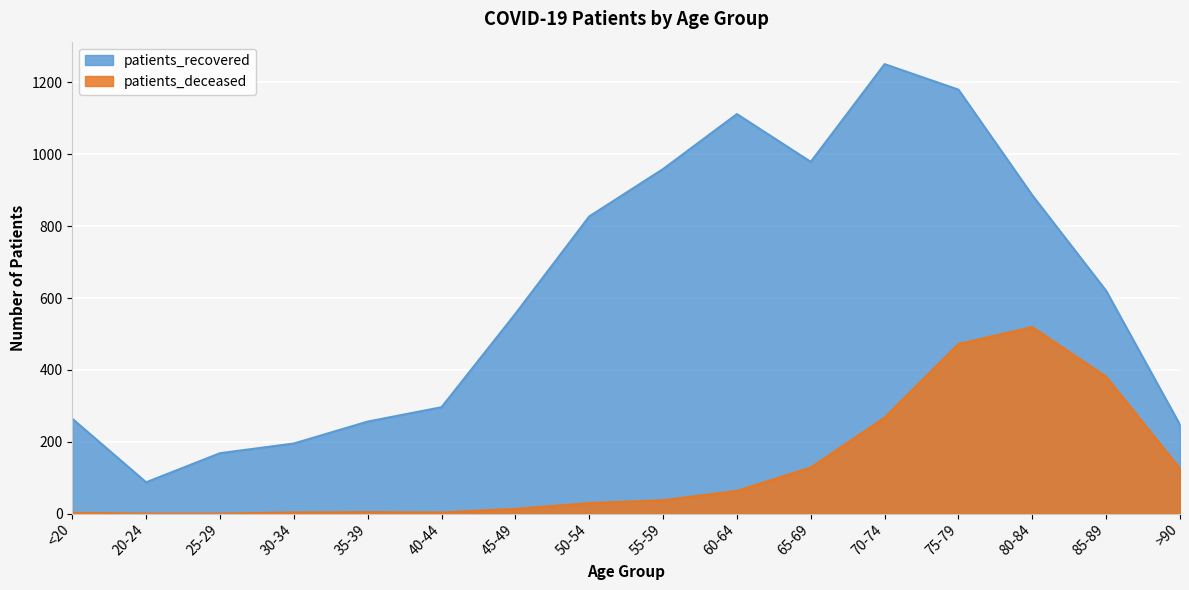

At which category is the sum across all series the highest?

75-79